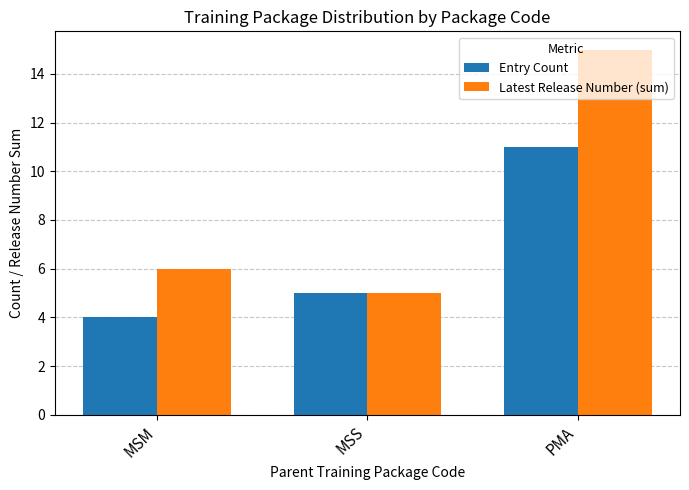

What is the greatest value displayed?

15